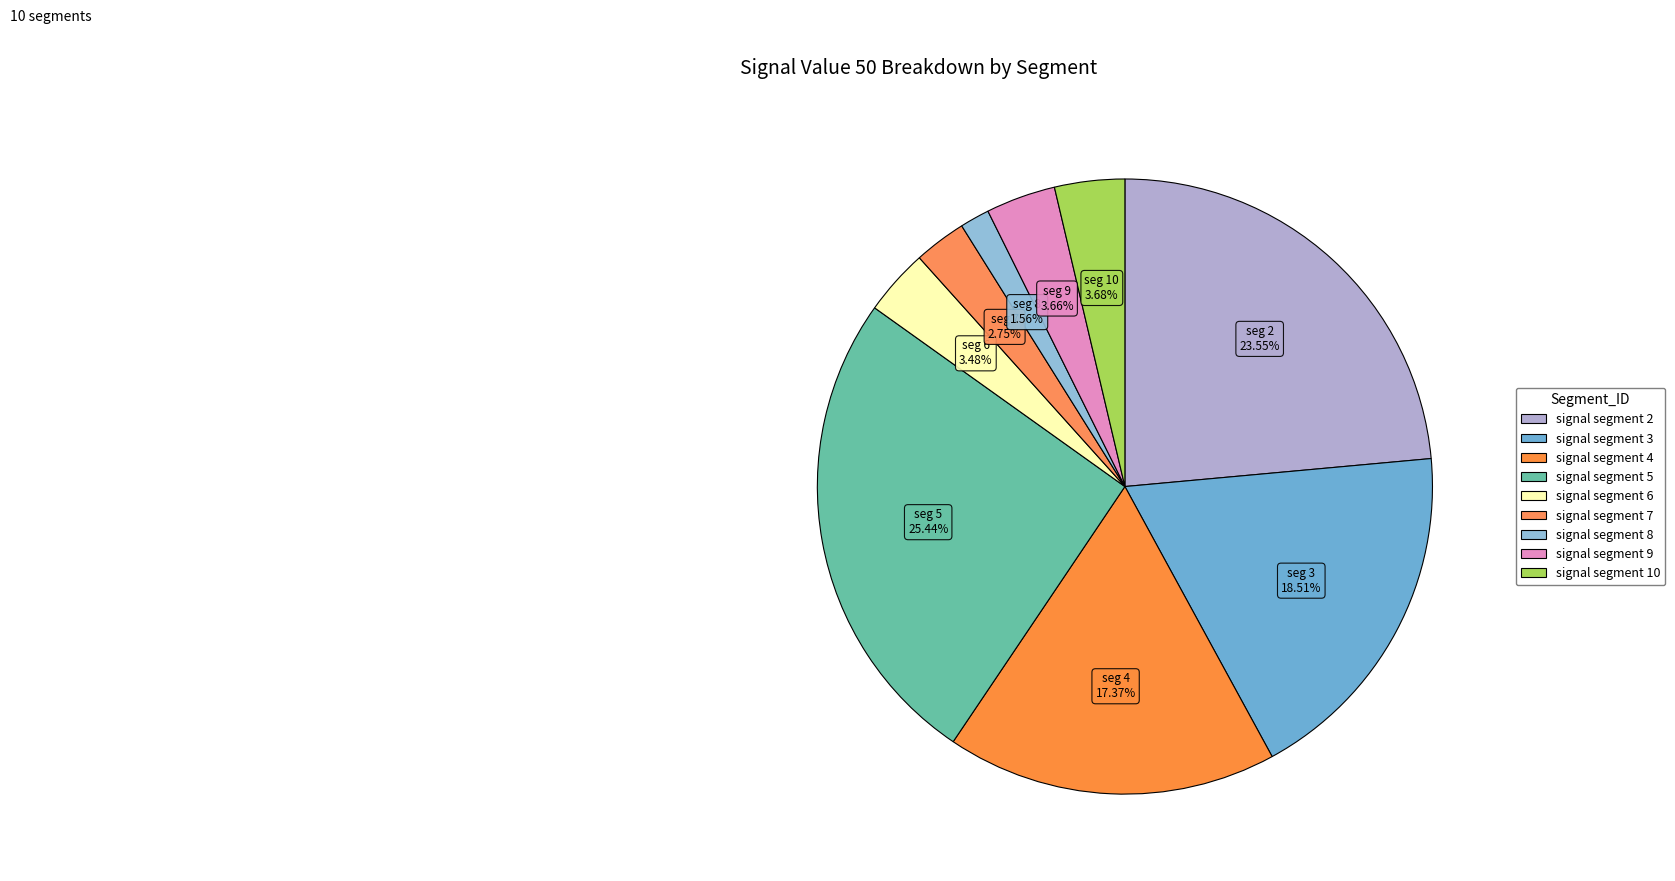

Count the number of slices in the pie.

9